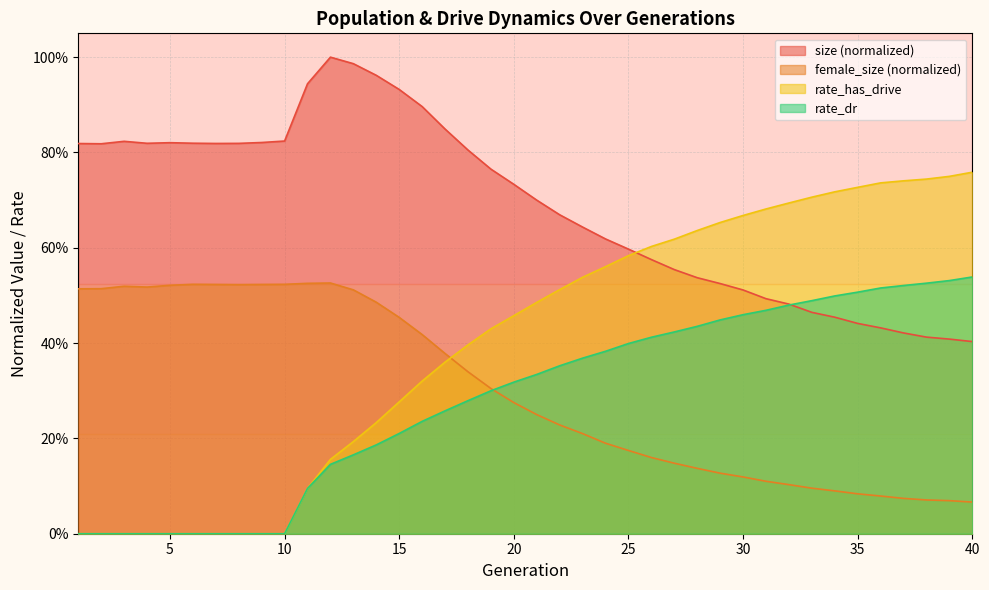

Does the chart display data point markers on the line(s)?

No